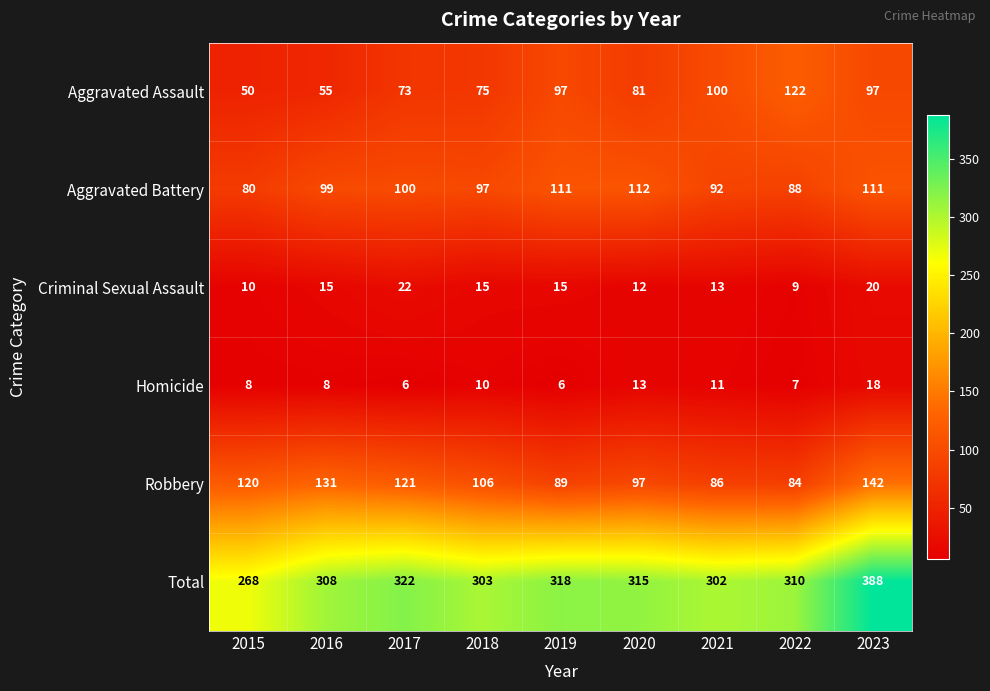

Rank the series by their maximum value, from lowest to highest.

Homicide, Criminal Sexual Assault, Aggravated Battery, Aggravated Assault, Robbery, Total